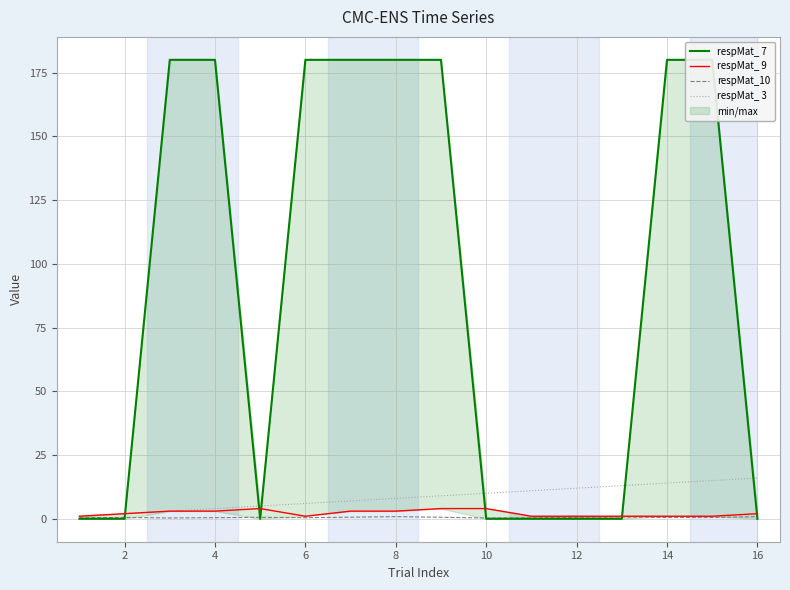

True or false: respMat_ 9 and respMat_10 intersect in this chart.

False